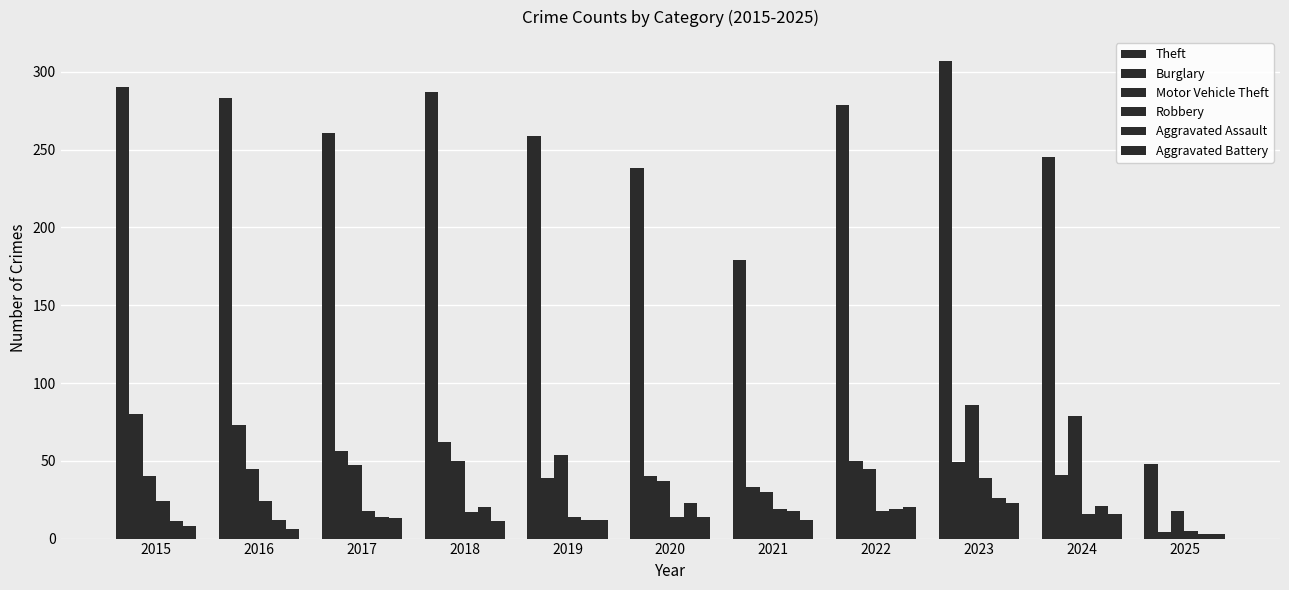

Which series changed the most between 2017 and 2020?

Theft